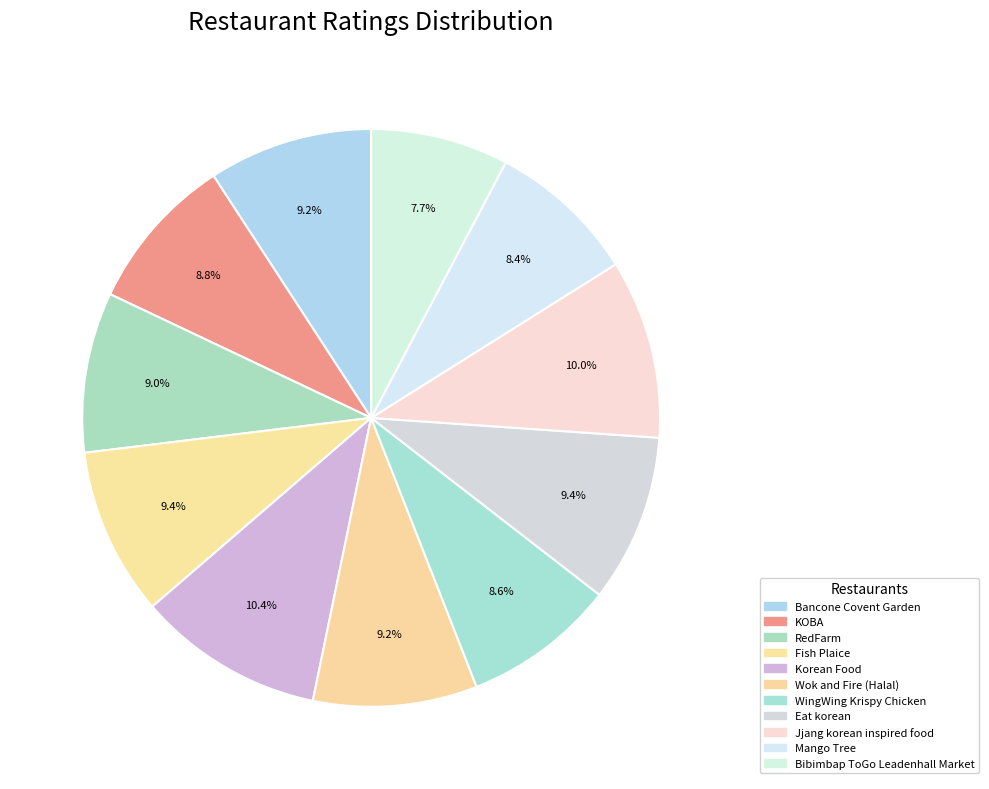

To the nearest percent, what is the difference between the Korean Food and Fish Plaice slice percentages?

1%